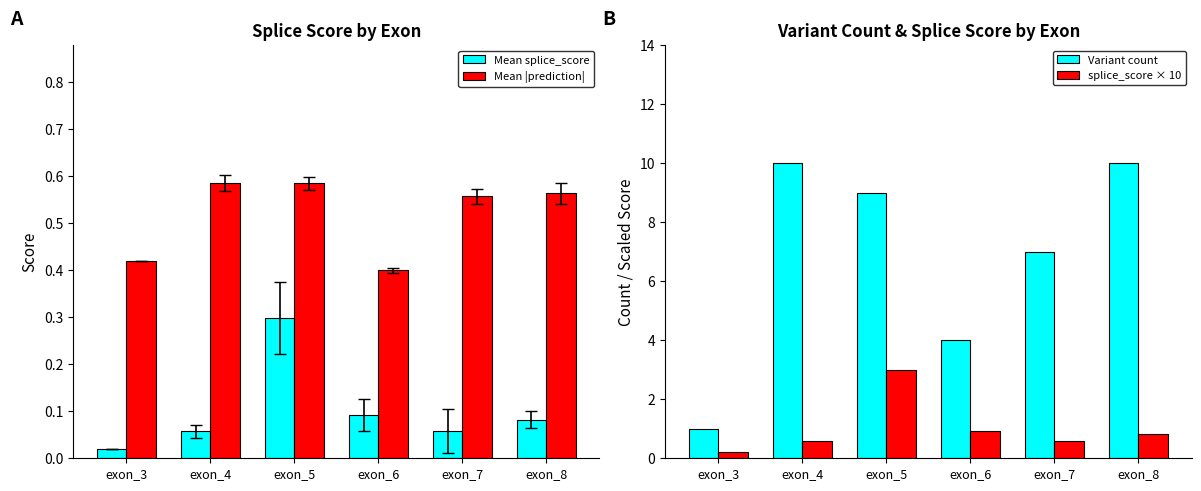

At how many categories does at least one series exceed 0?

6